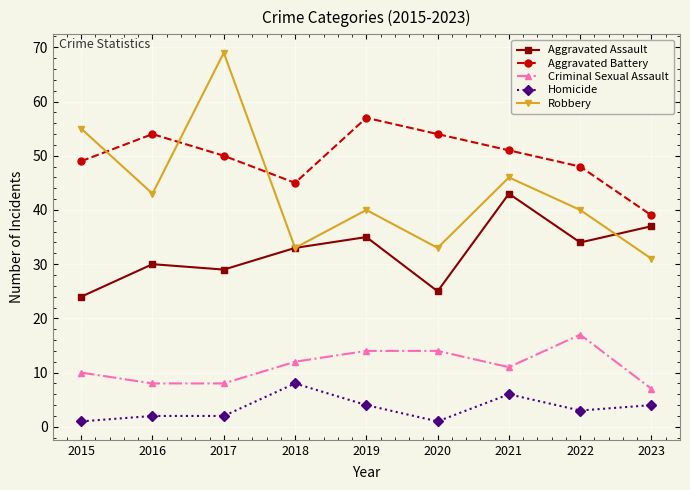

True or false: Homicide and Aggravated Assault cross at least once.

False